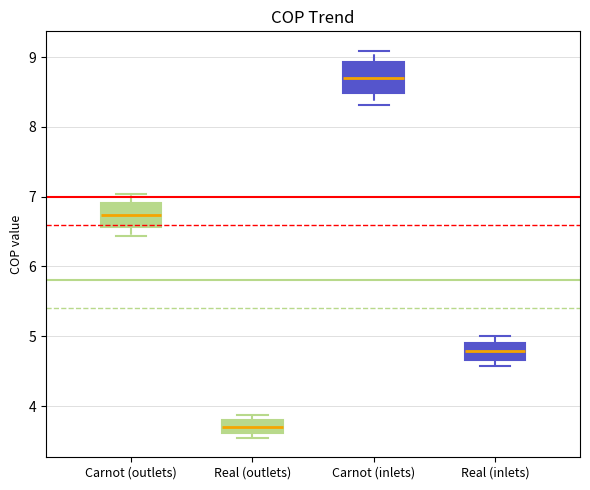

Where is the lower edge of the box for Carnot (inlets) on the y-axis? The values are not printed on the chart, so give them approximately, as read against the axis.

8.5